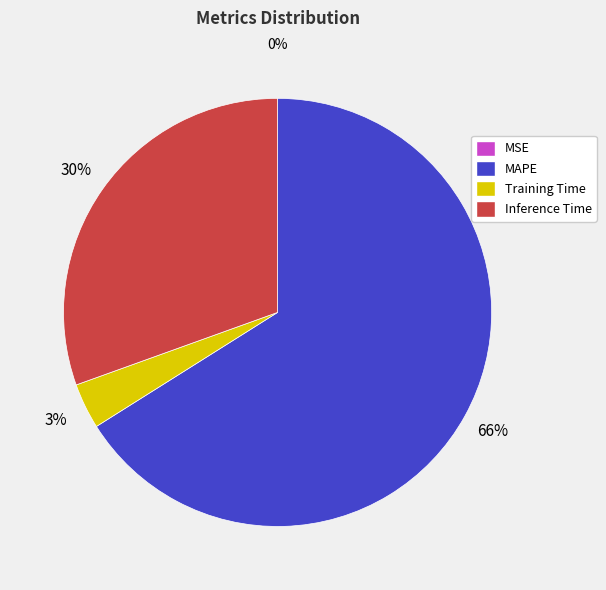

To the nearest percent, what is the average slice percentage?

25%